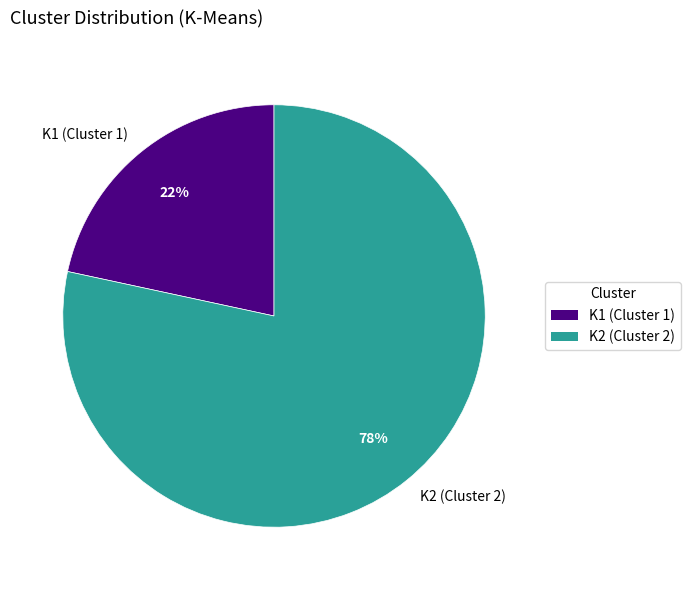

Does any single category account for the majority?

Yes